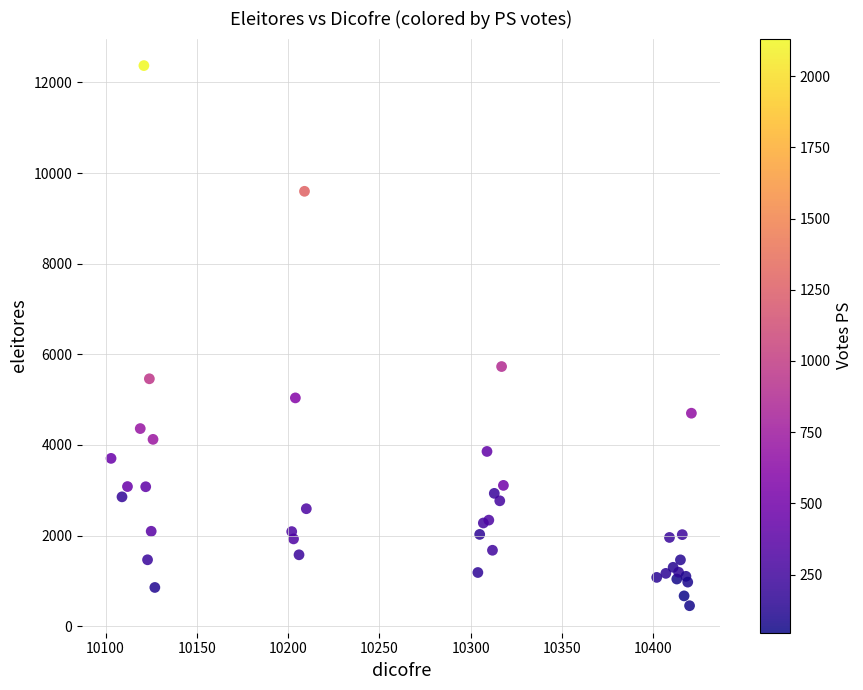

What Y value in the scatter plot is closest to 6412?

5730